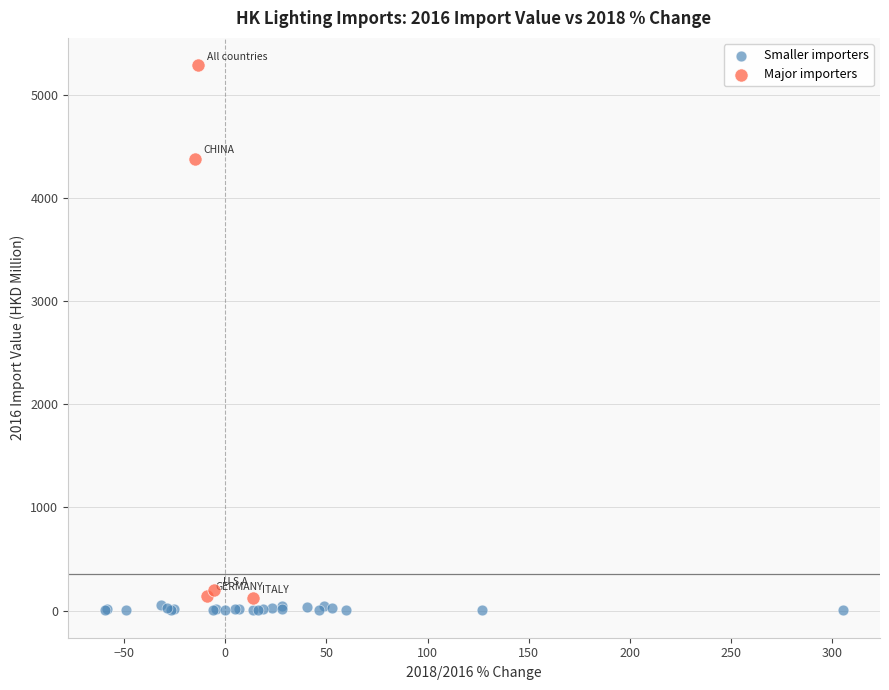

Which series contains the highest Y value?

Major importers